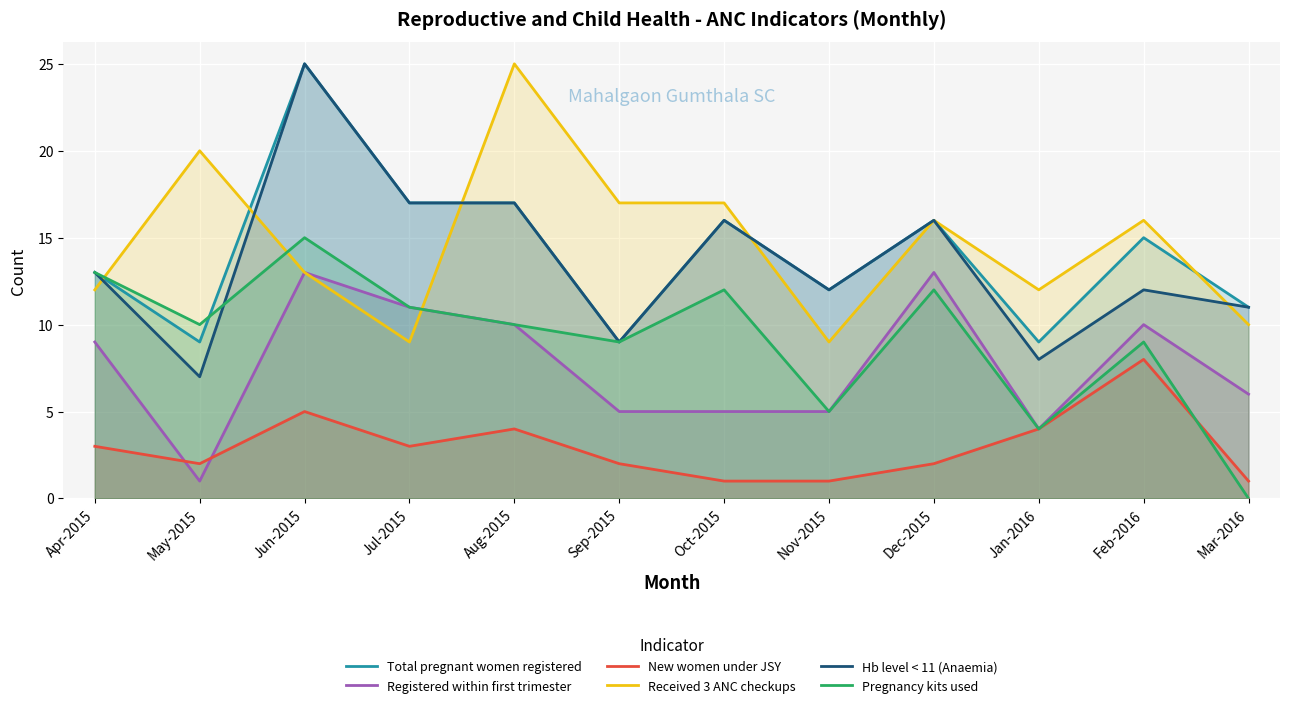

Where is Total pregnant women registered nearest to the value 17?

Jul-2015